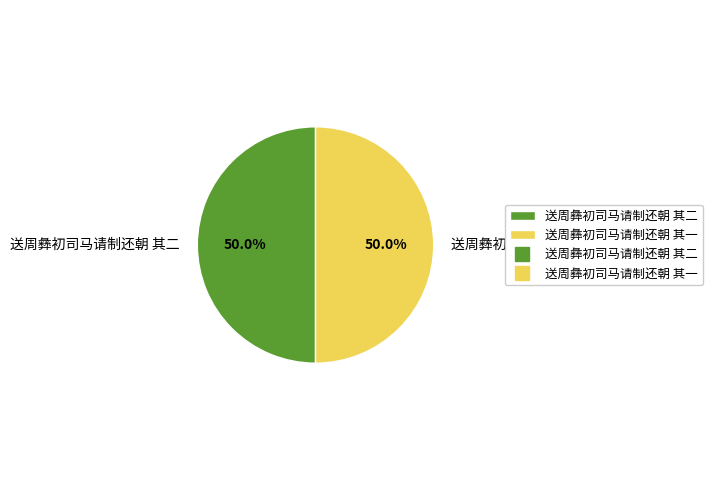

Do 送周彝初司马请制还朝 其二 and 送周彝初司马请制还朝 其一 together represent more than half of the pie?

Yes